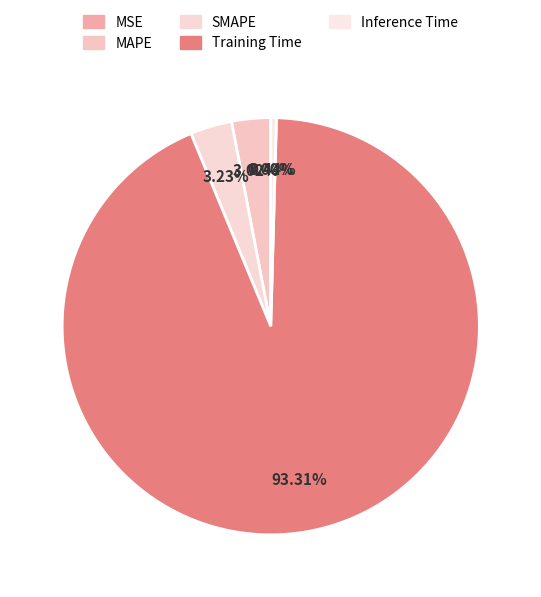

Which category has the biggest portion of the pie?

Training Time